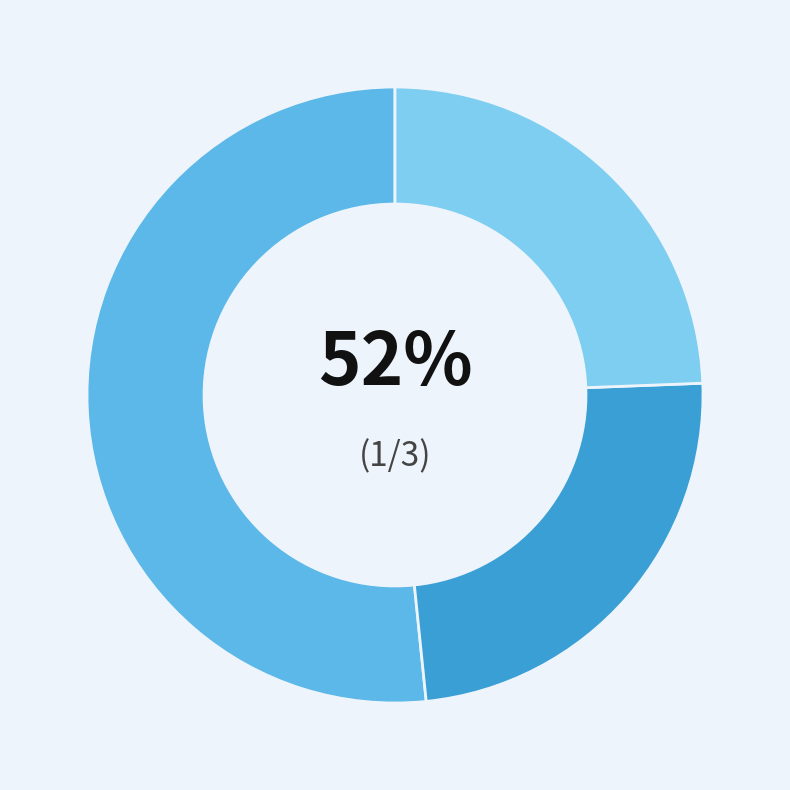

To the nearest percent, what is the average slice percentage?

33%